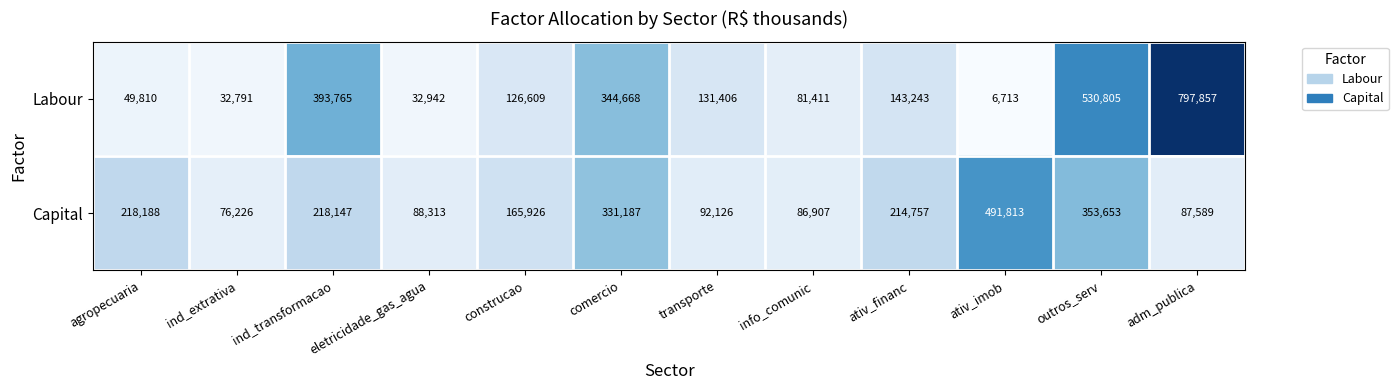

Rank the series at ind_extrativa from lowest to highest value.

Labour, Capital